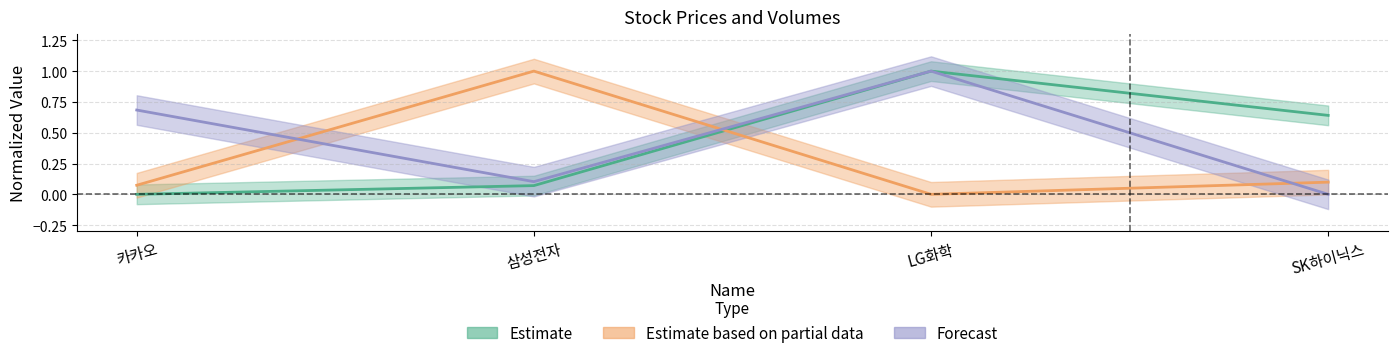

Does the chart have visible grid lines?

Yes